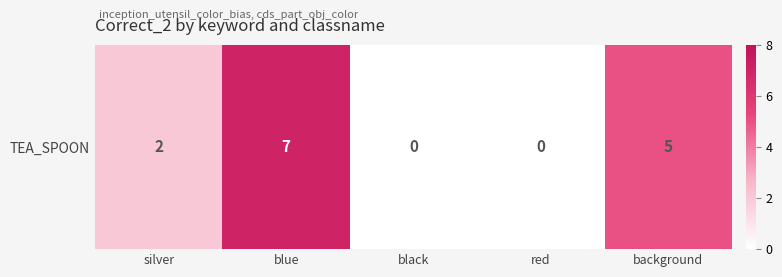

What is the average value?

3